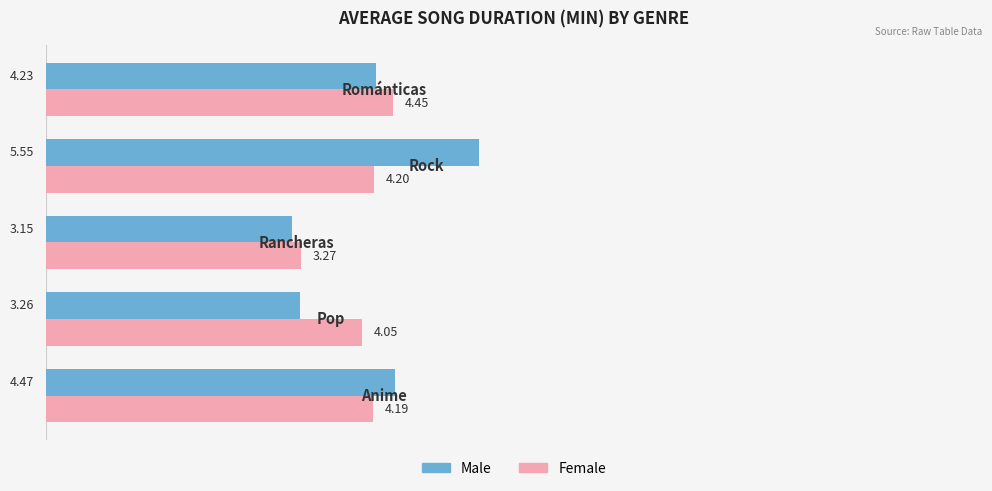

Which series has the largest total across all categories?

Male